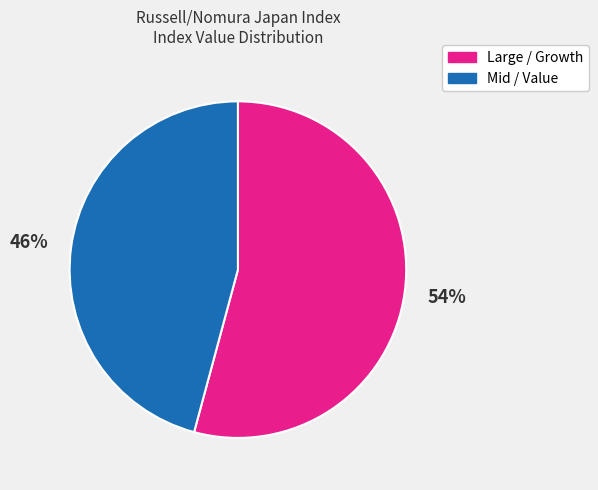

To the nearest percent, what is the difference between the largest and smallest slice percentages?

8%